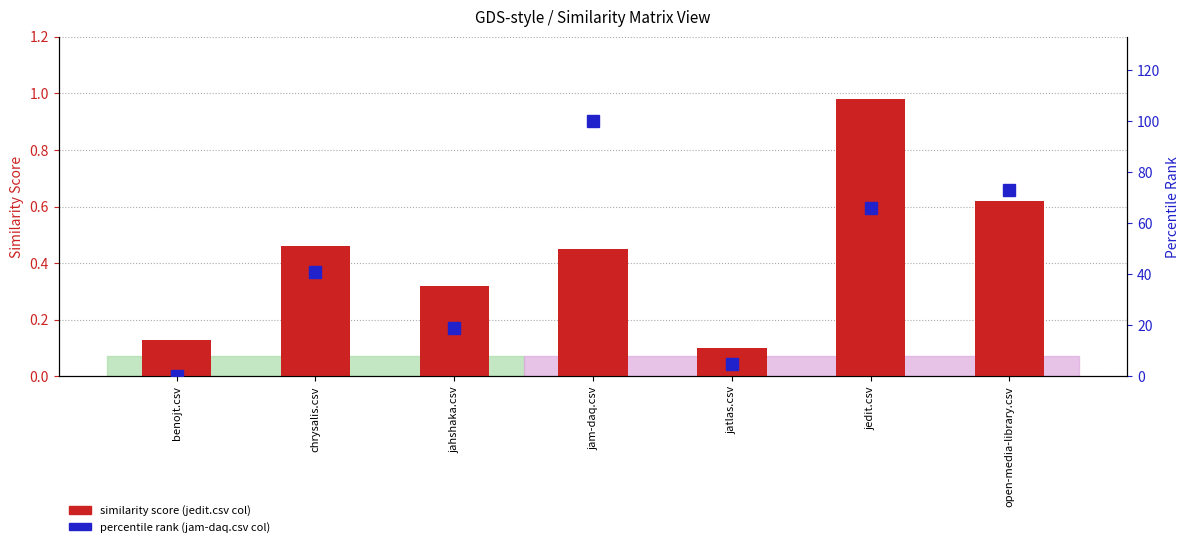

Which series has the widest spread of values?

percentile rank (jam-daq.csv col)